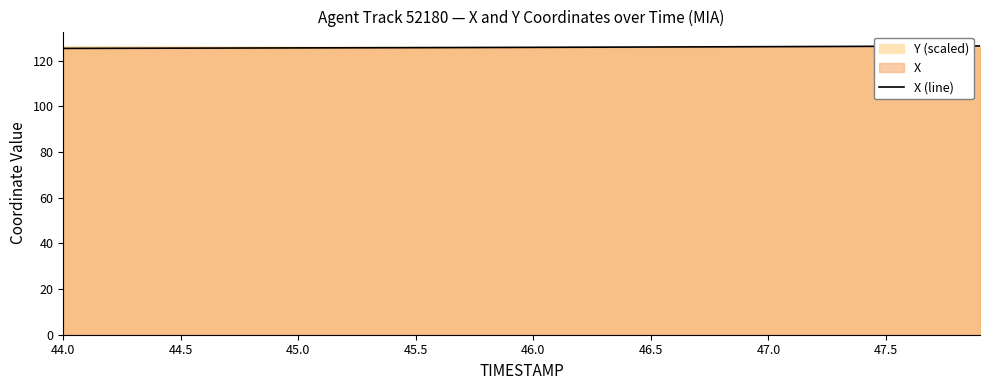

True or false: X (line) has a value of 126.1 at 47.0.

True